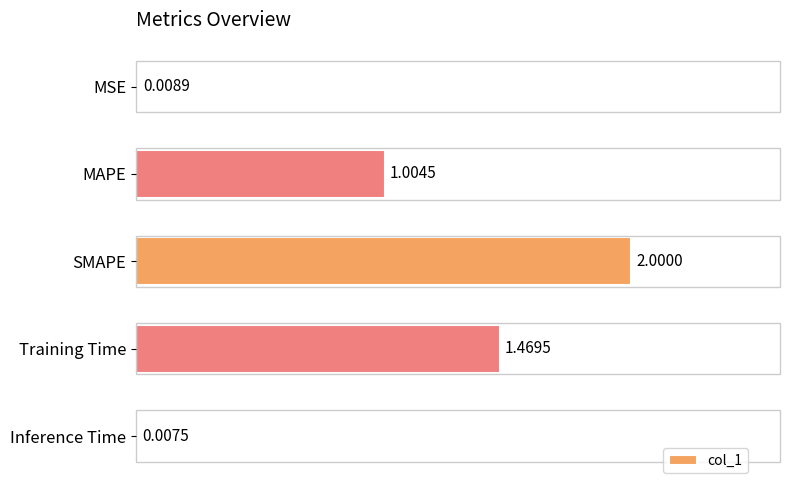

What is the average value?

0.9